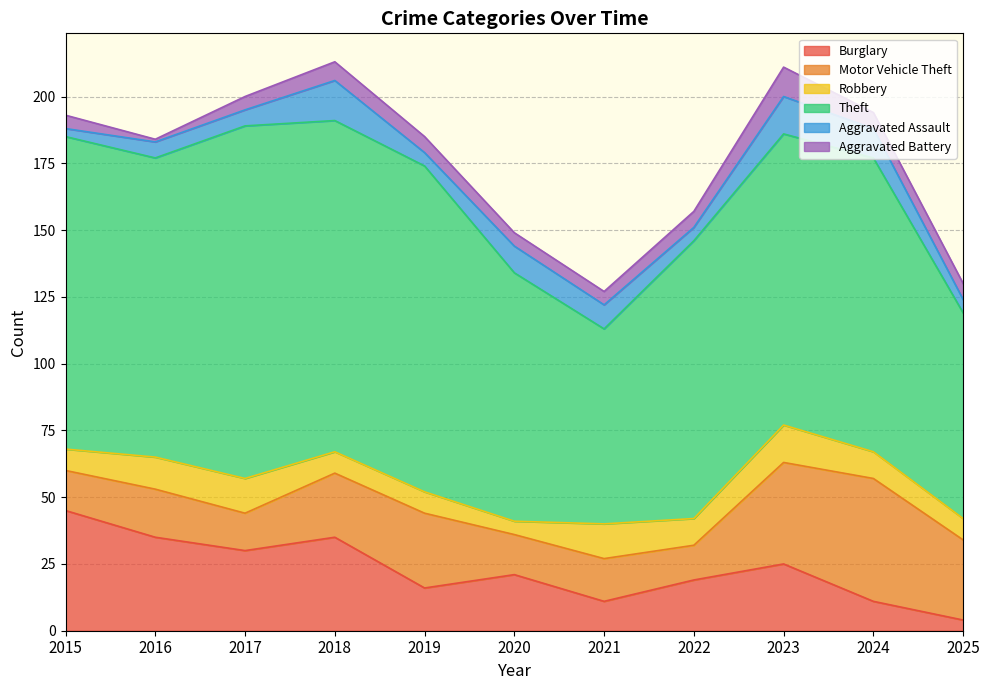

Is it true that Aggravated Assault equals 1 at 2019?

False